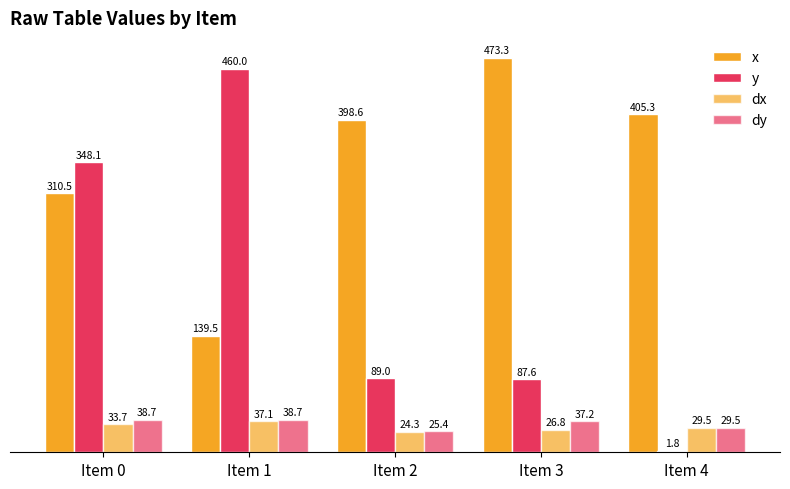

How many data points does each series have?

5